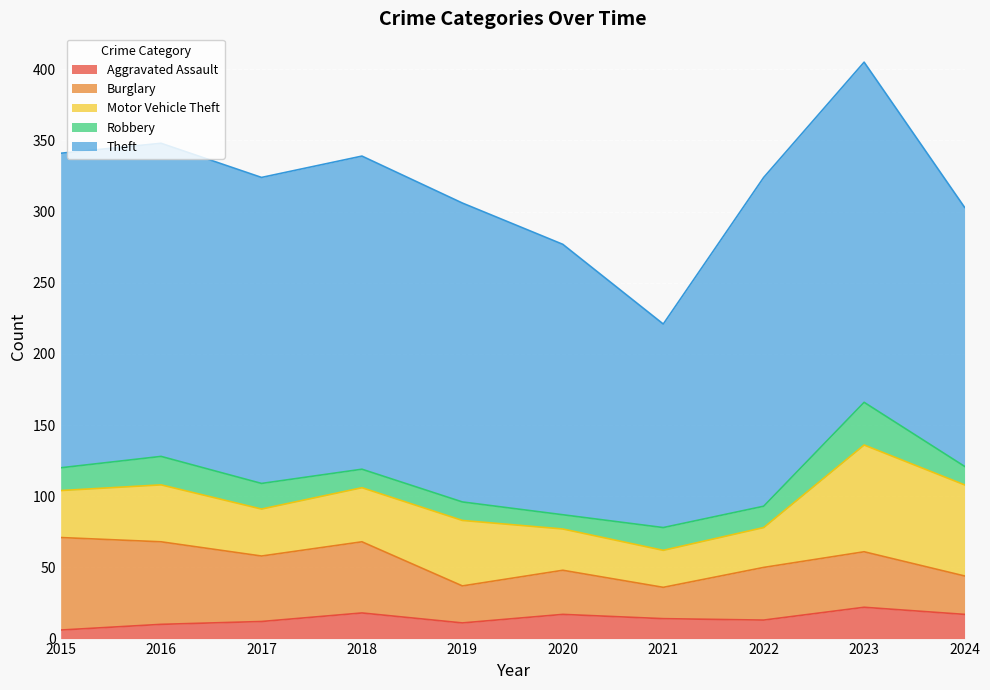

At which label is Robbery closest to 20?

2016